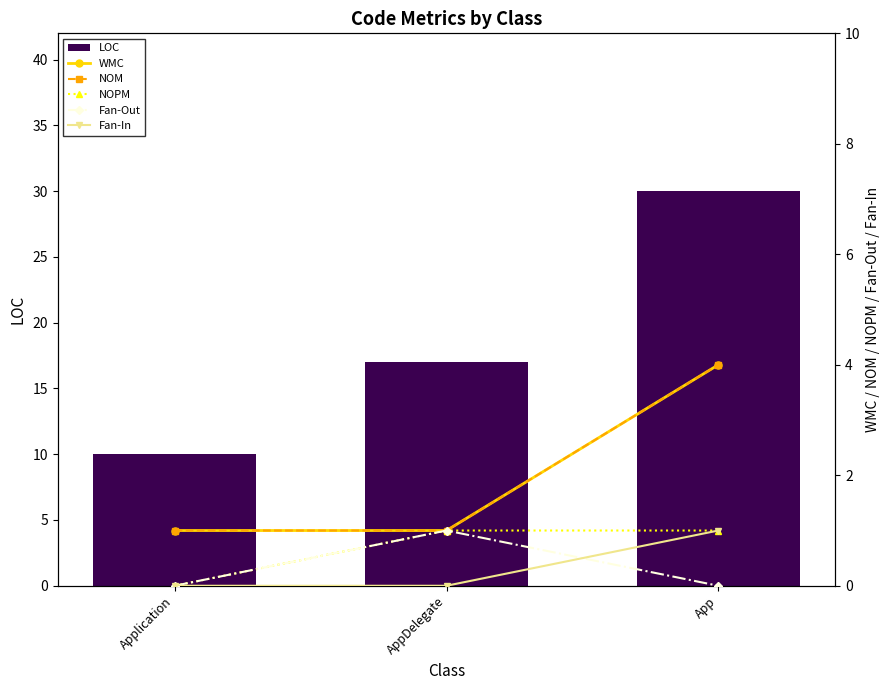

At which label is LOC closest to 20?

AppDelegate